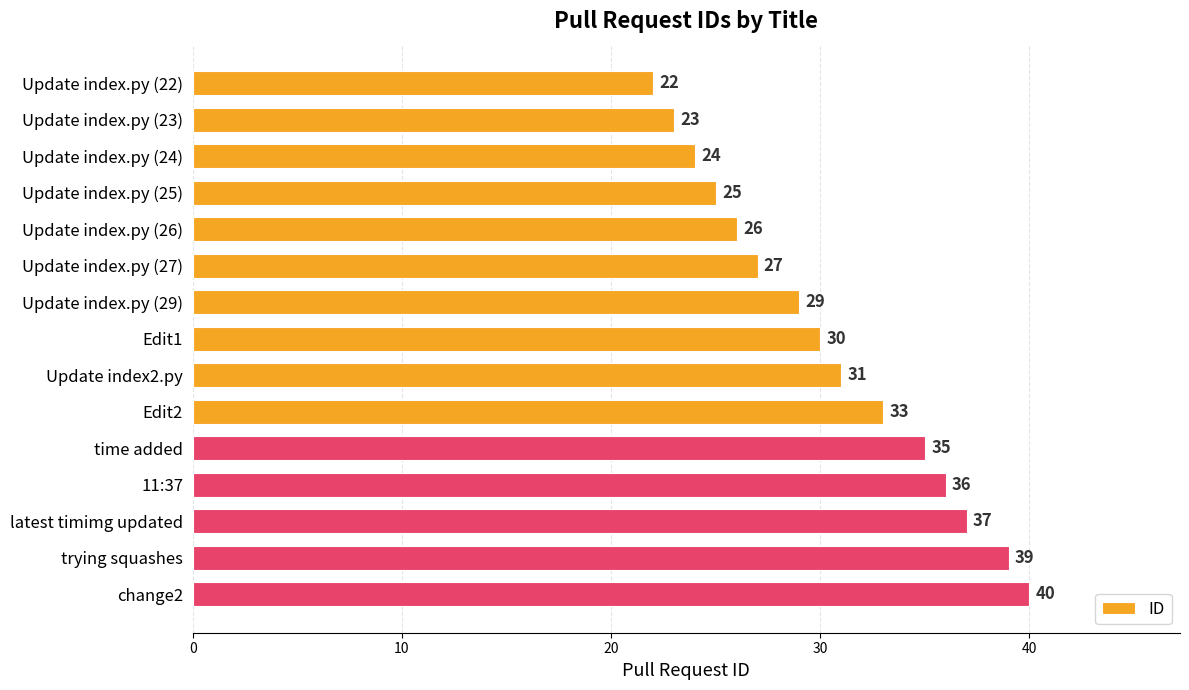

What is the minimum value shown in the chart?

22